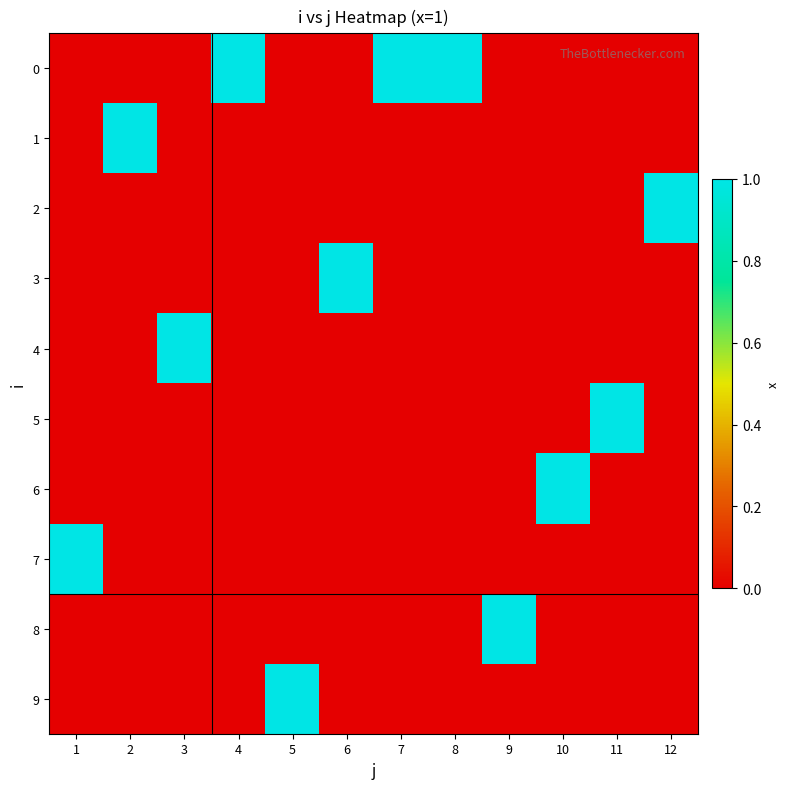

Reading left to right, transcribe all the data shown in this chart.

0: 1=0	2=0	3=0	4=1	5=0	6=0	7=1	8=1	9=0	10=0	11=0	12=0
1: 1=0	2=1	3=0	4=0	5=0	6=0	7=0	8=0	9=0	10=0	11=0	12=0
2: 1=0	2=0	3=0	4=0	5=0	6=0	7=0	8=0	9=0	10=0	11=0	12=1
3: 1=0	2=0	3=0	4=0	5=0	6=1	7=0	8=0	9=0	10=0	11=0	12=0
4: 1=0	2=0	3=1	4=0	5=0	6=0	7=0	8=0	9=0	10=0	11=0	12=0
5: 1=0	2=0	3=0	4=0	5=0	6=0	7=0	8=0	9=0	10=0	11=1	12=0
6: 1=0	2=0	3=0	4=0	5=0	6=0	7=0	8=0	9=0	10=1	11=0	12=0
7: 1=1	2=0	3=0	4=0	5=0	6=0	7=0	8=0	9=0	10=0	11=0	12=0
8: 1=0	2=0	3=0	4=0	5=0	6=0	7=0	8=0	9=1	10=0	11=0	12=0
9: 1=0	2=0	3=0	4=0	5=1	6=0	7=0	8=0	9=0	10=0	11=0	12=0